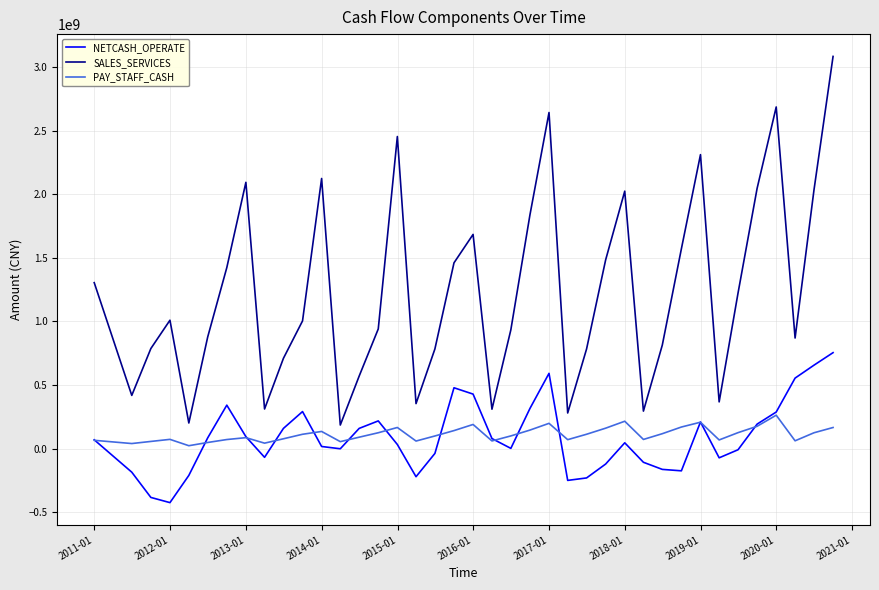

What is the minimum value for NETCASH_OPERATE?

-425440460.8